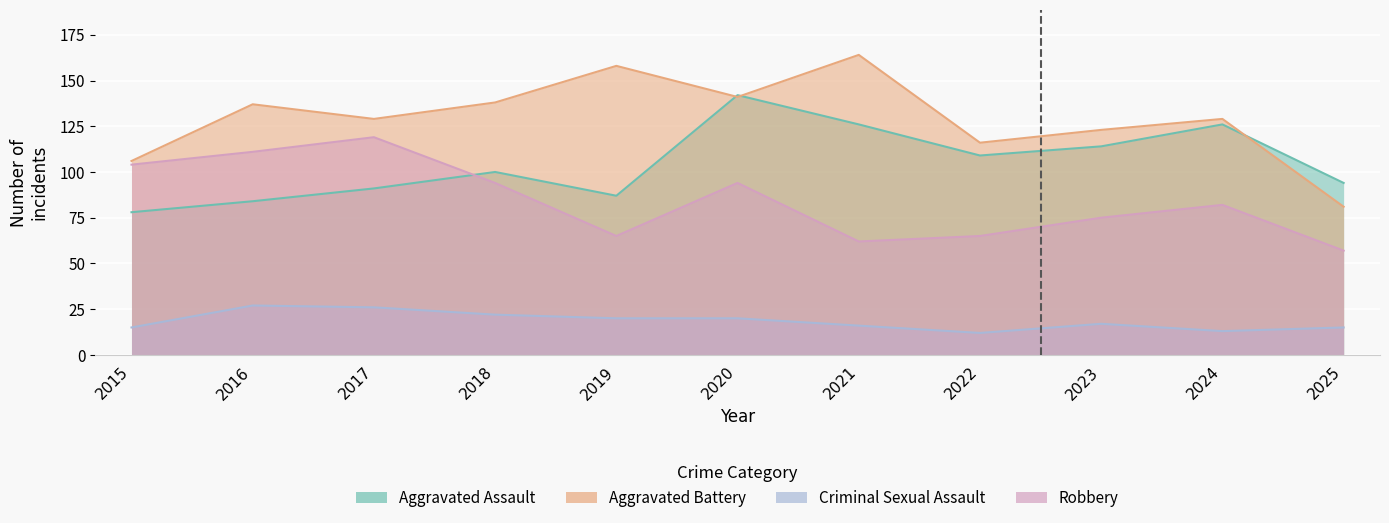

What is the difference between the maximum and minimum values in the Aggravated Assault series?

64